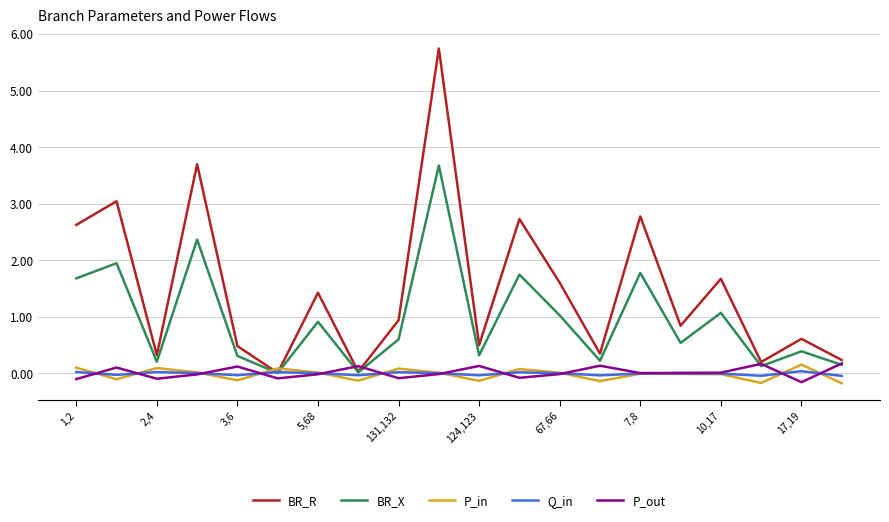

Which series has the largest range (max minus min)?

BR_R